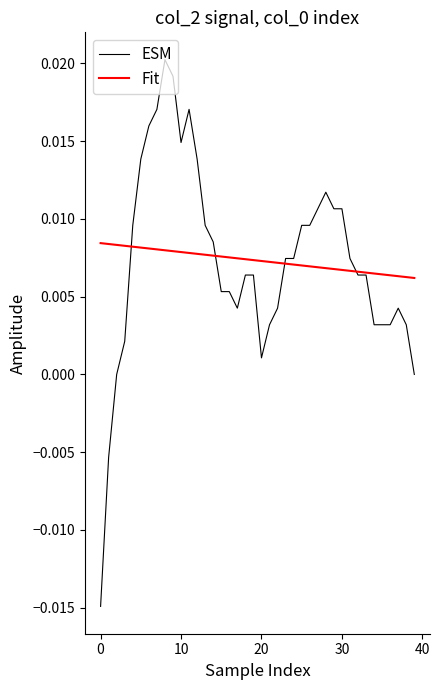

Which series has the widest spread of values?

ESM